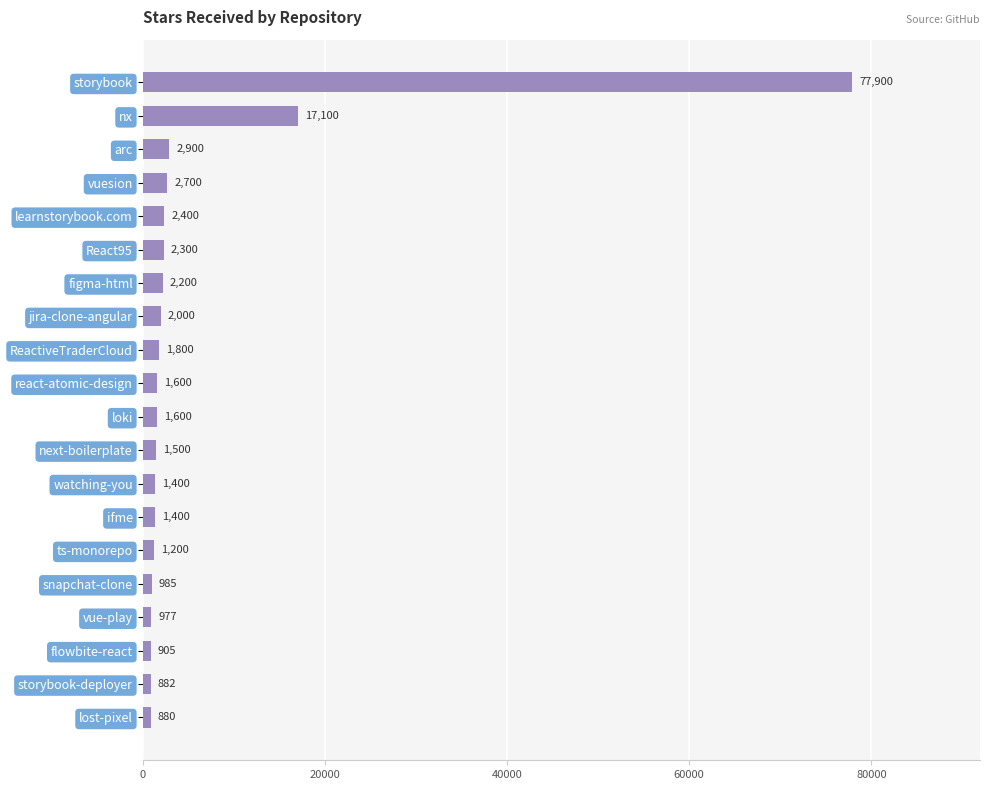

Count the number of categories in the chart.

20